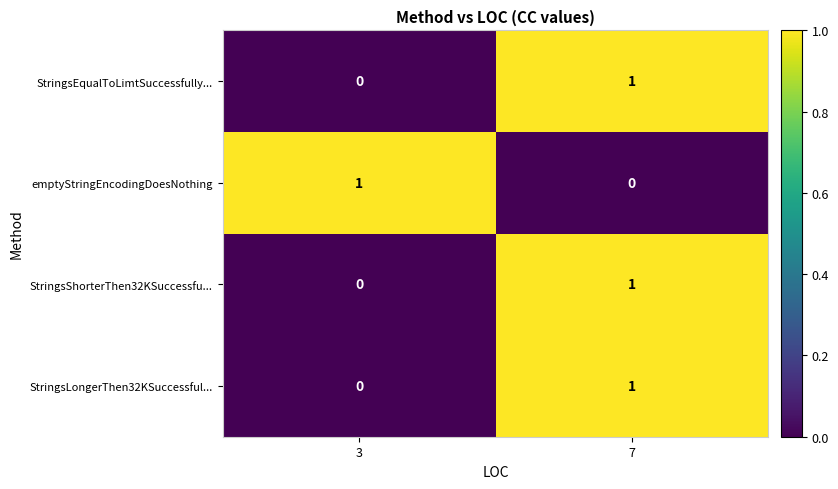

The StringsEqualToLimtSuccessfully... series shows 1 at 7. True or false?

True